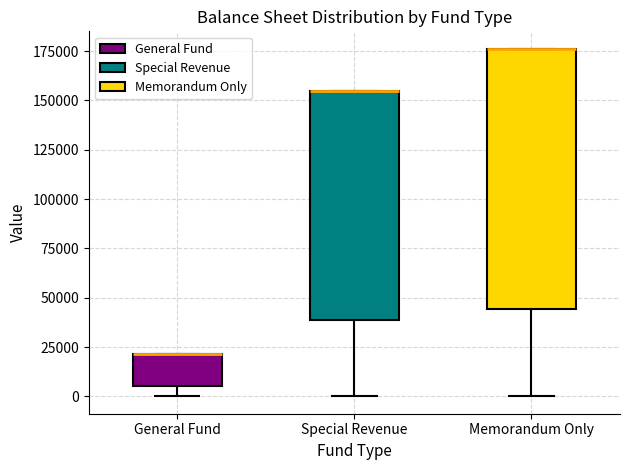

Which box is the tallest, from its lower edge to its upper edge?

Memorandum Only